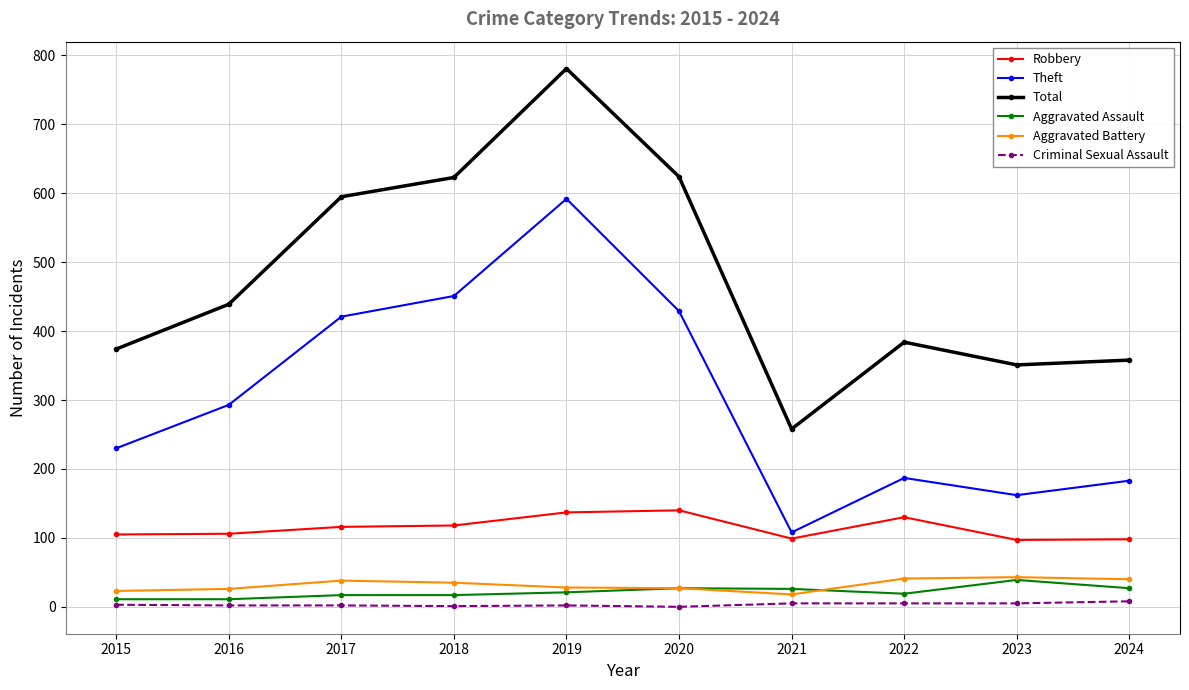

Where does the Aggravated Battery series first go above 35?

2017